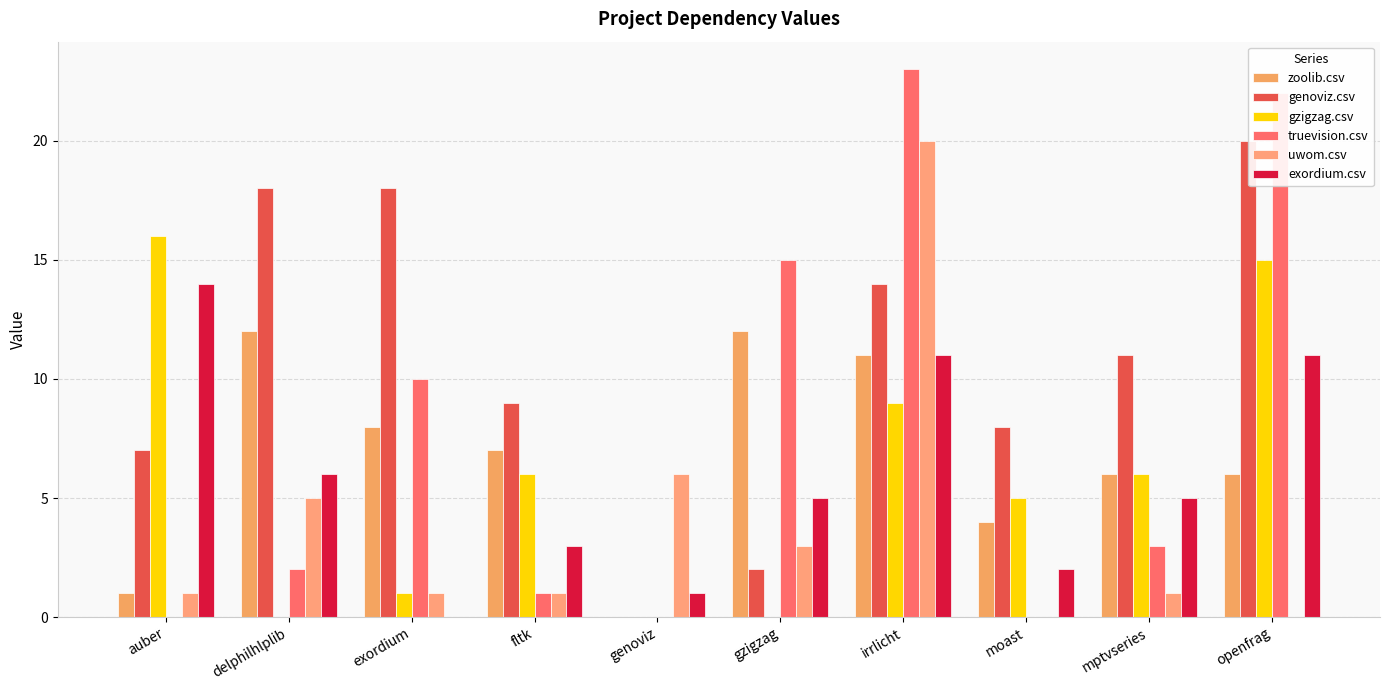

Is the value of exordium.csv at irrlicht greater than the value of zoolib.csv at moast?

Yes